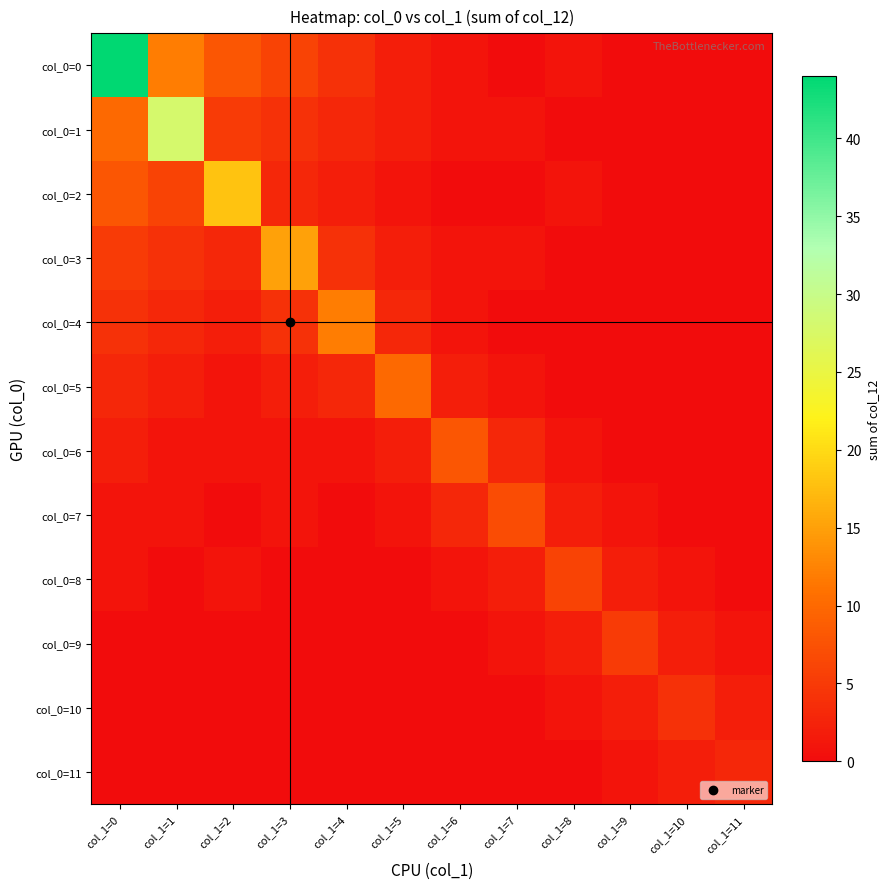

At which category does the chart reach its minimum across all series?

col_1=7